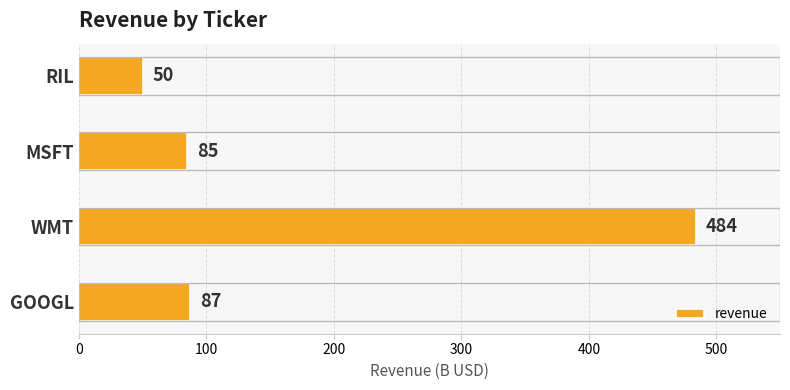

What is the change in value from GOOGL to RIL?

-37